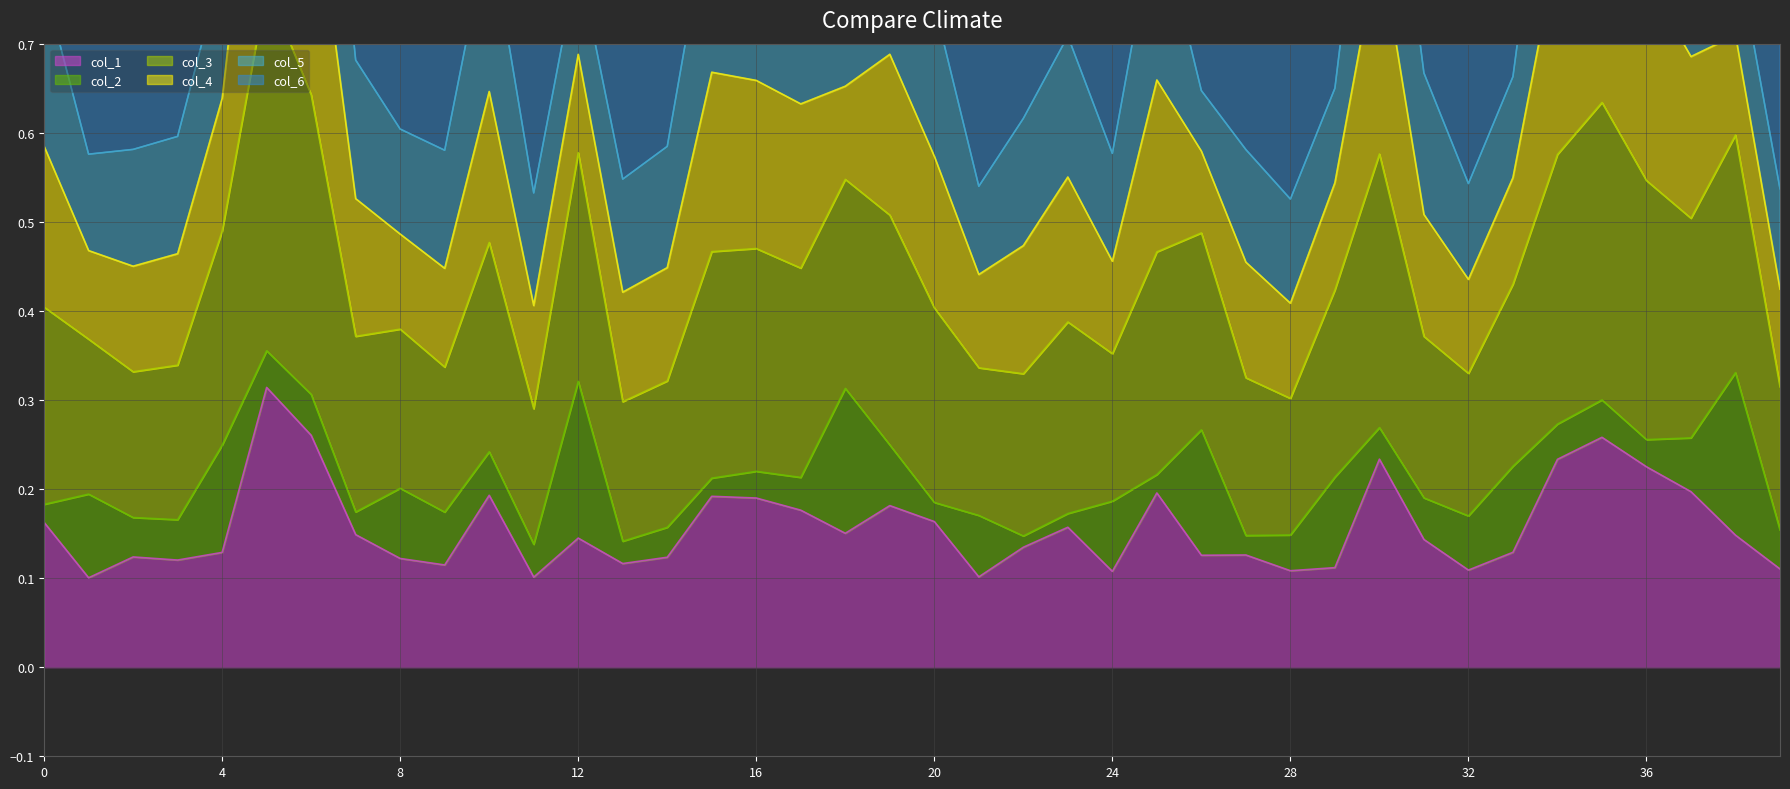

True or false: col_6 and col_3 cross at least once.

False